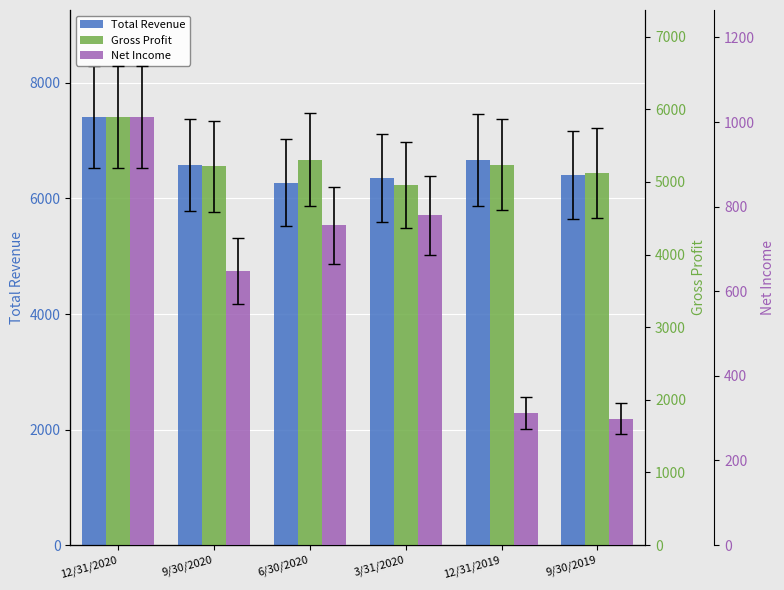

What are all the series names shown in the legend?

Total Revenue, Gross Profit, Net Income